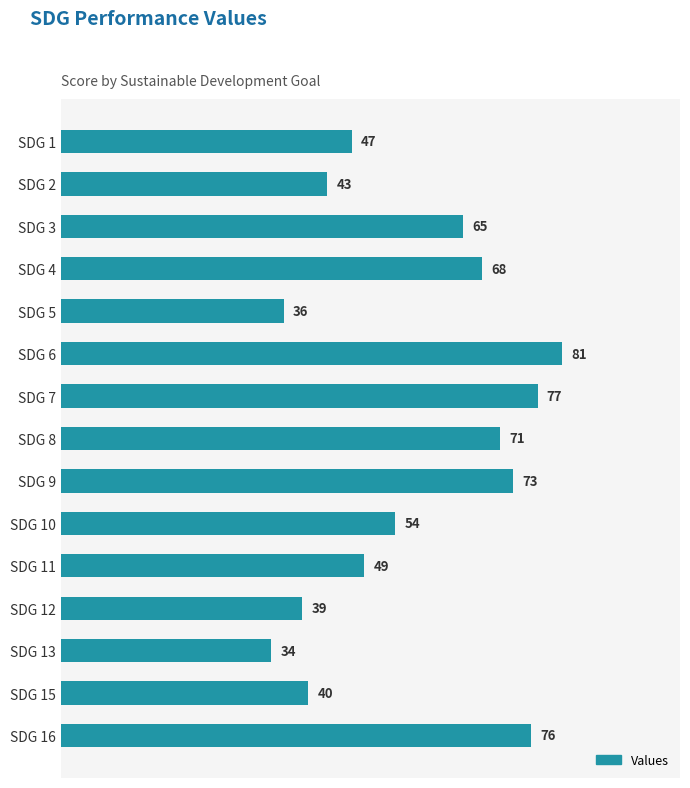

What is the change in value from SDG 3 to SDG 7?

+12